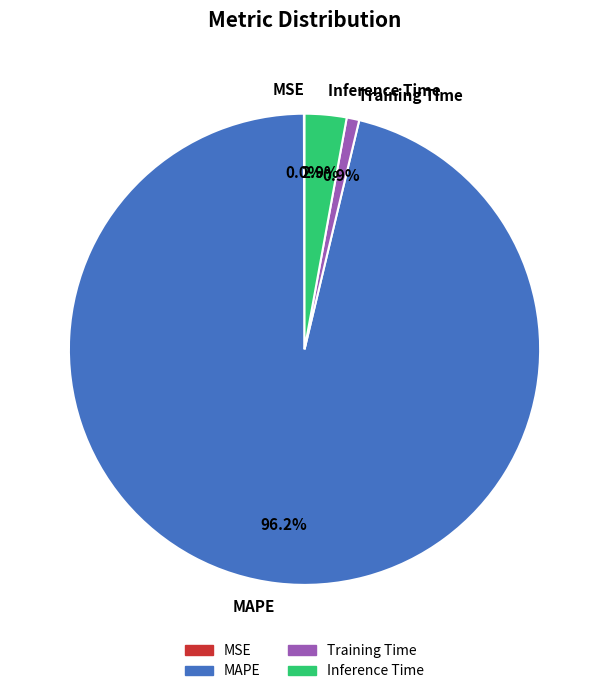

Between Training Time and Inference Time, which is larger?

Inference Time